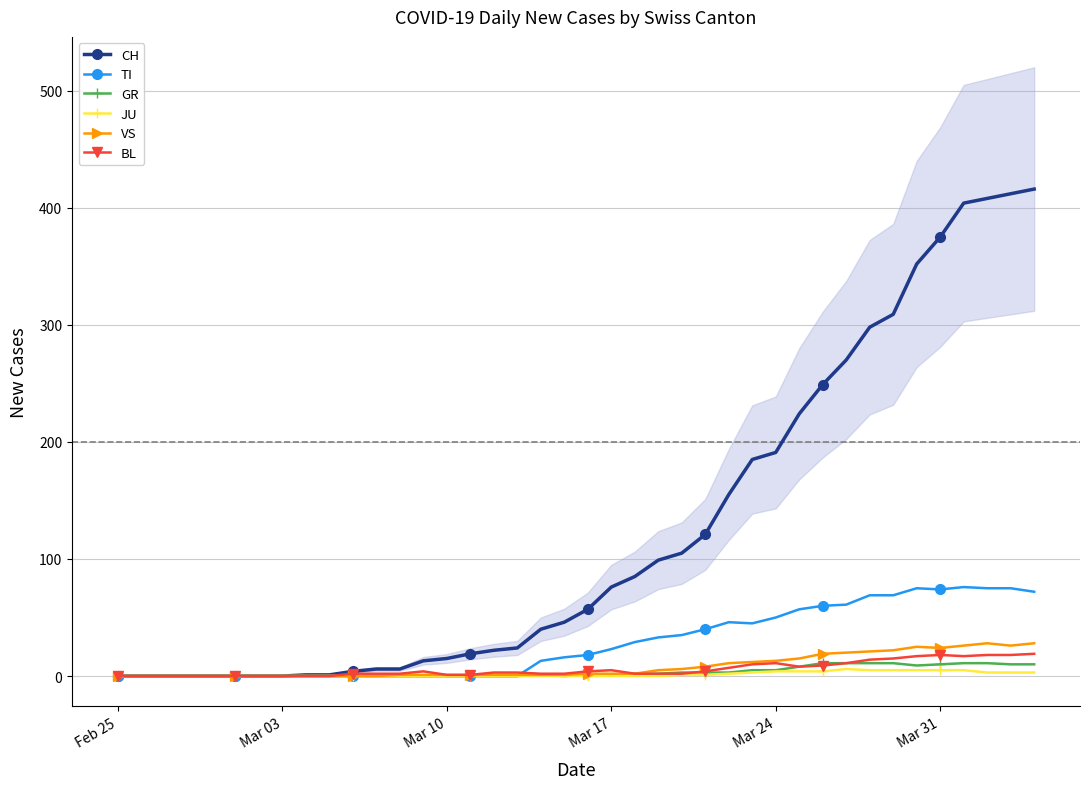

Which category has the lowest value across all series?

Feb 25